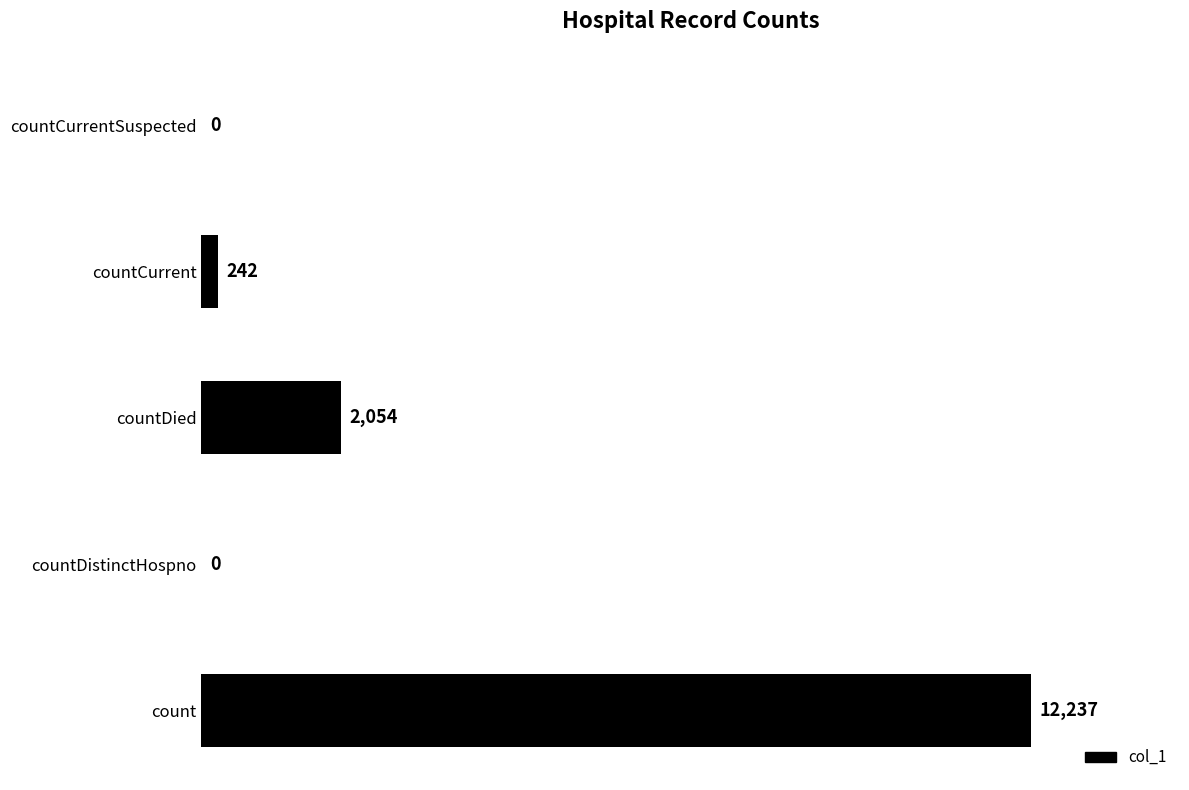

What is the greatest value displayed?

12237